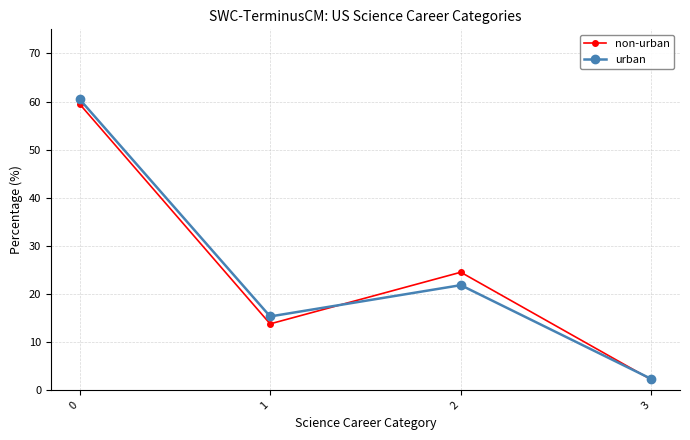

Reading left to right, transcribe all the data shown in this chart.

non-urban: 59.5	13.8	24.5	2.2
urban: 60.5	15.3	21.8	2.3